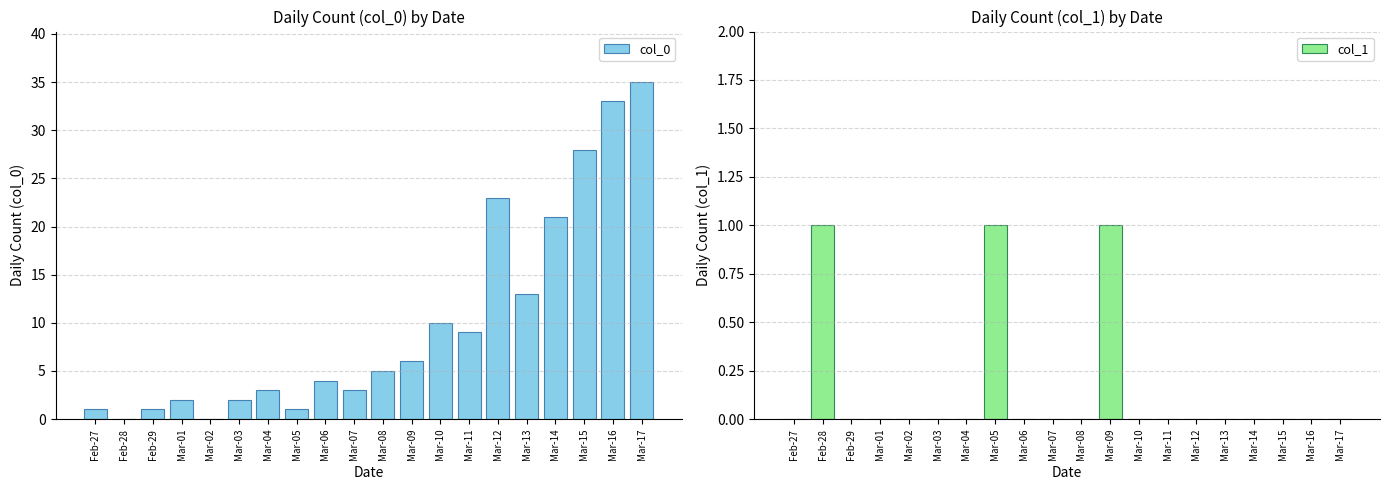

At how many categories does at least one series exceed 10?

6